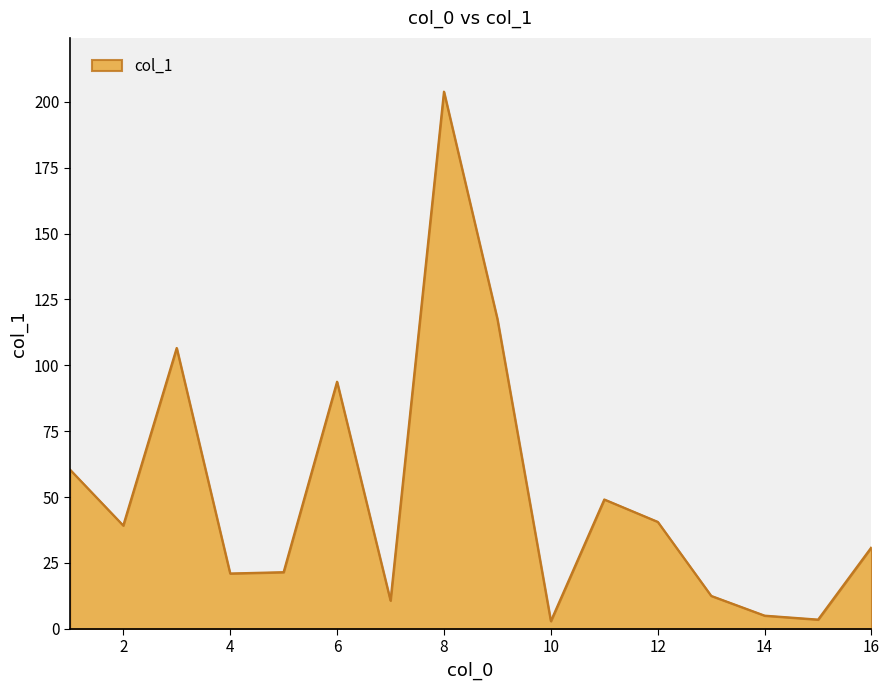

What is the greatest value displayed?

203.9